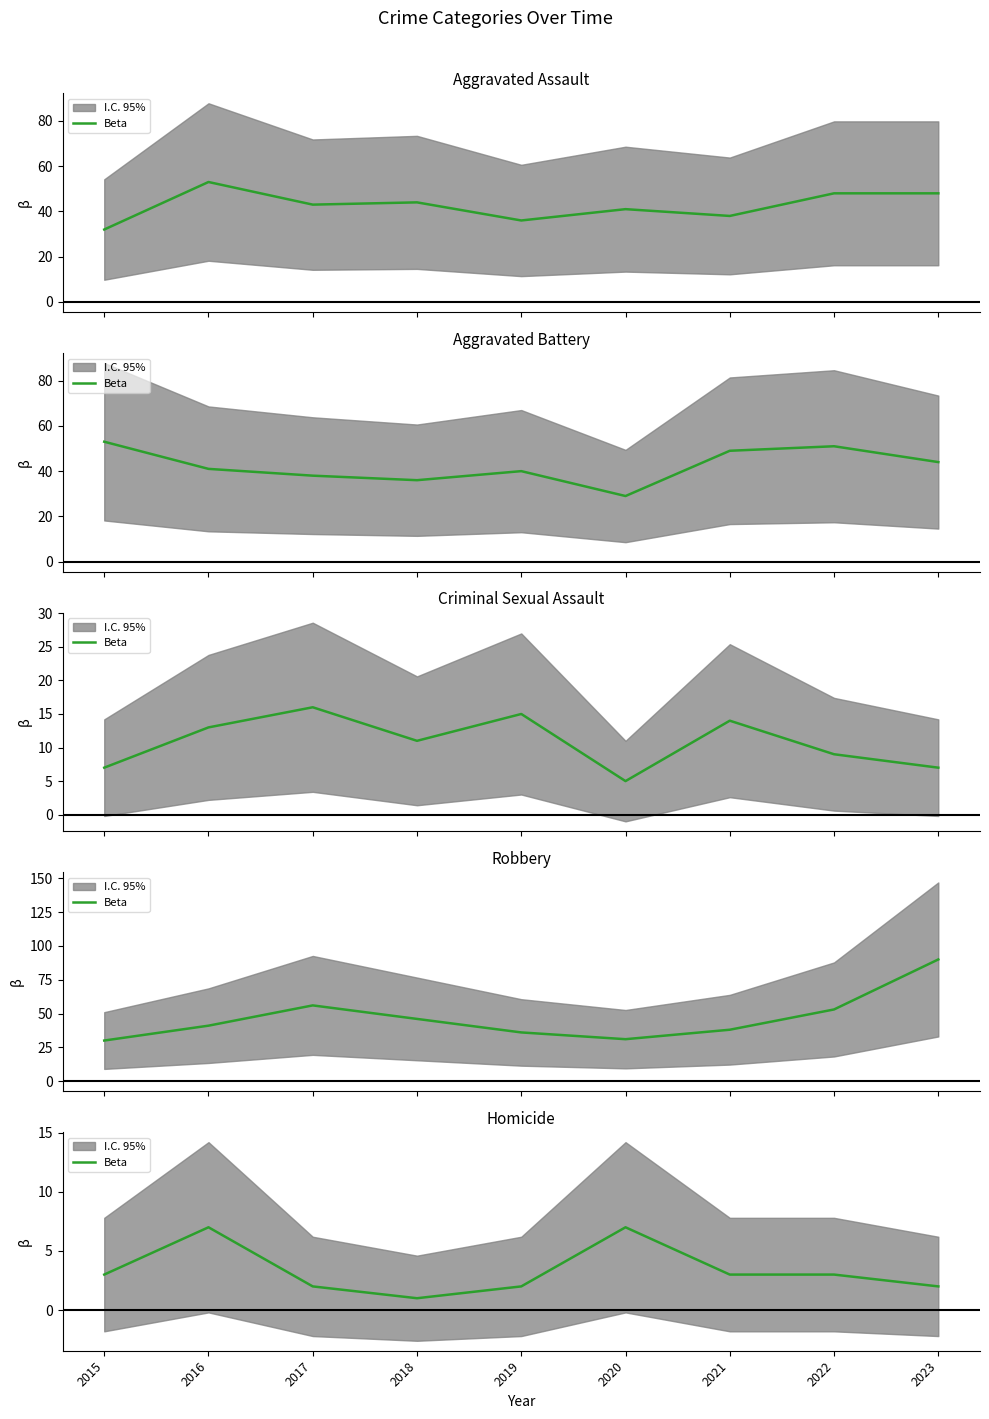

Where does the data first go above 3?

2016